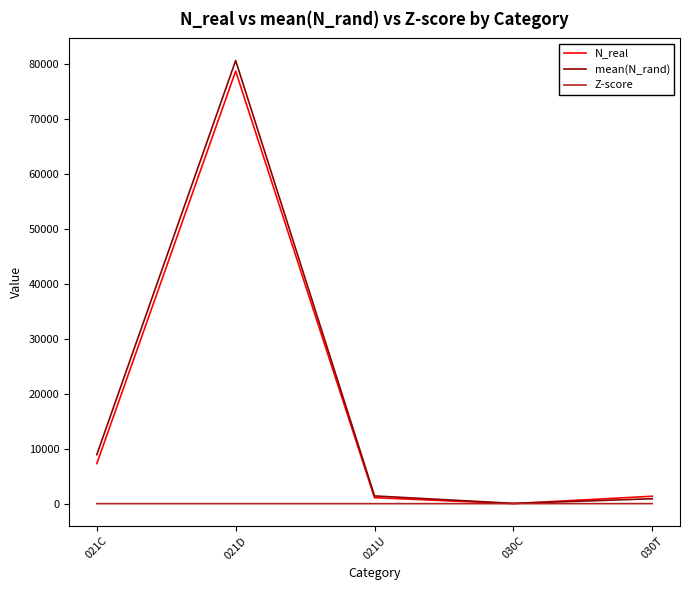

Between 021D and 030T, which series saw the biggest shift?

mean(N_rand)